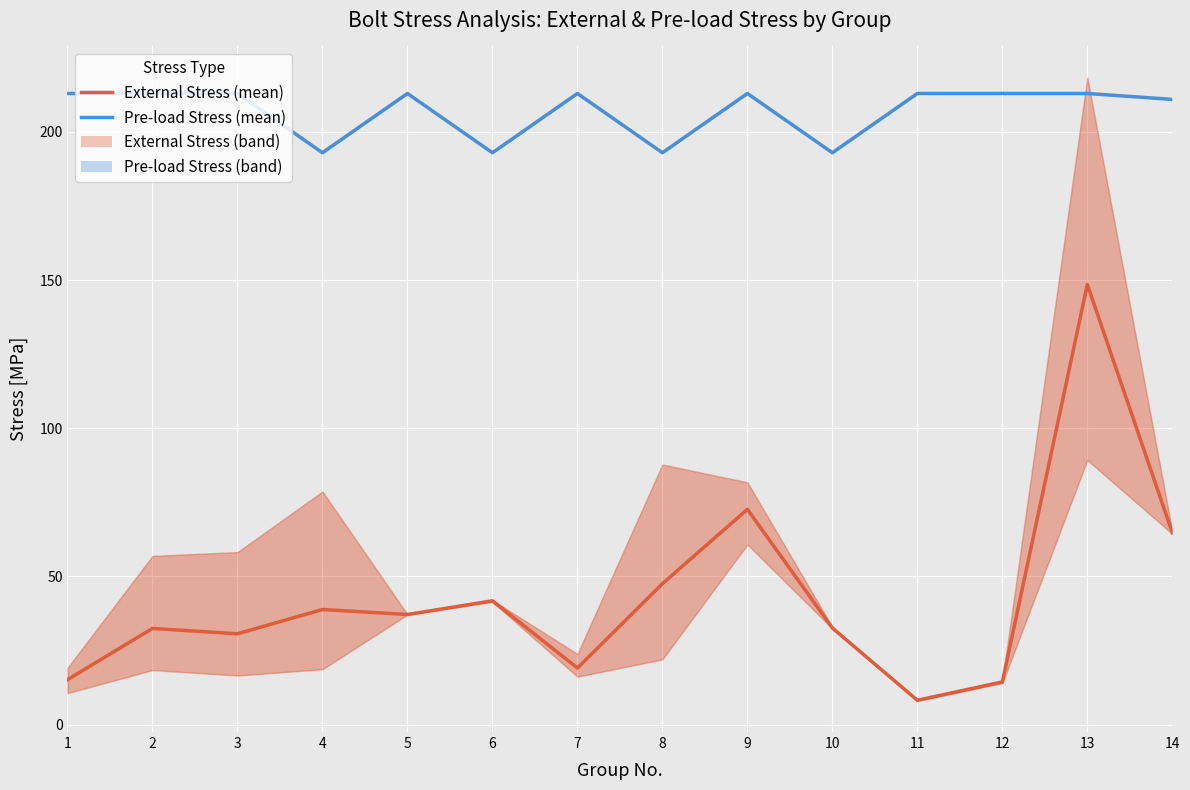

List the labels in order of Pre-load Stress (mean LC1–LC3) value, largest first.

1, 2, 3, 5, 7, 9, 11, 12, 13, 14, 4, 6, 8, 10